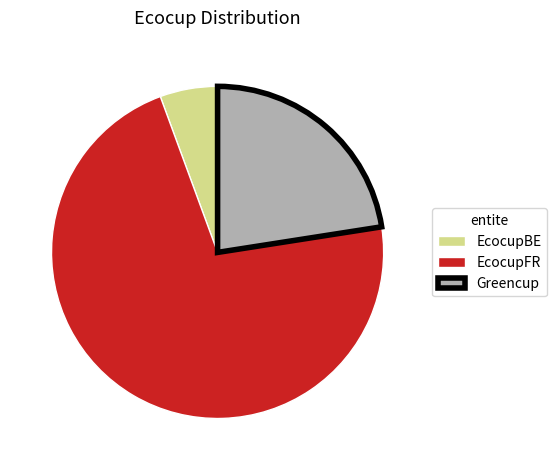

Is the sum of EcocupBE and Greencup greater than half?

No